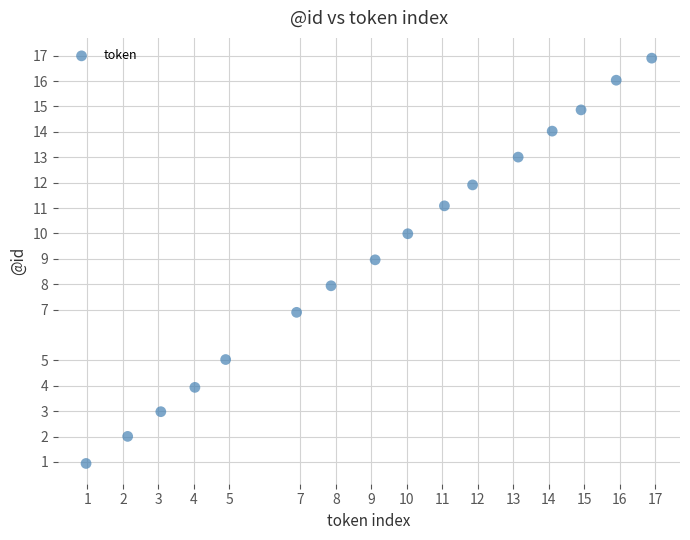

What is the range of Y values (max minus min)?

16.0